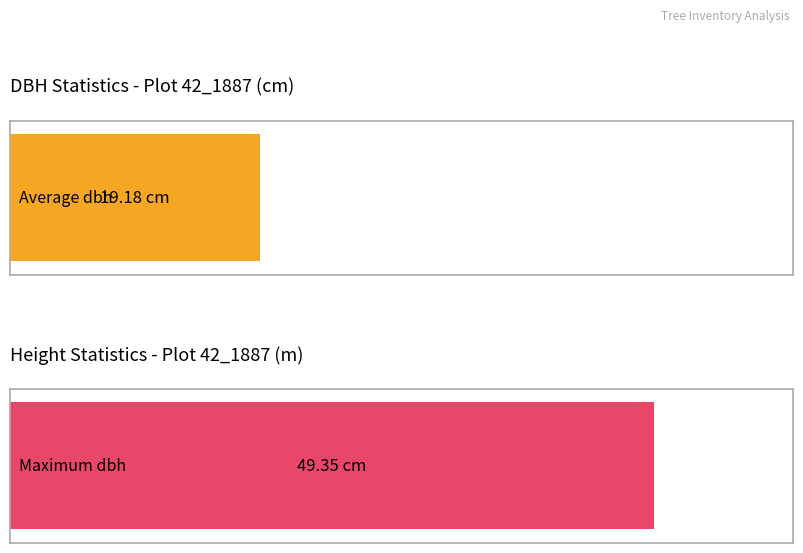

At how many categories does at least one series exceed 25?

1